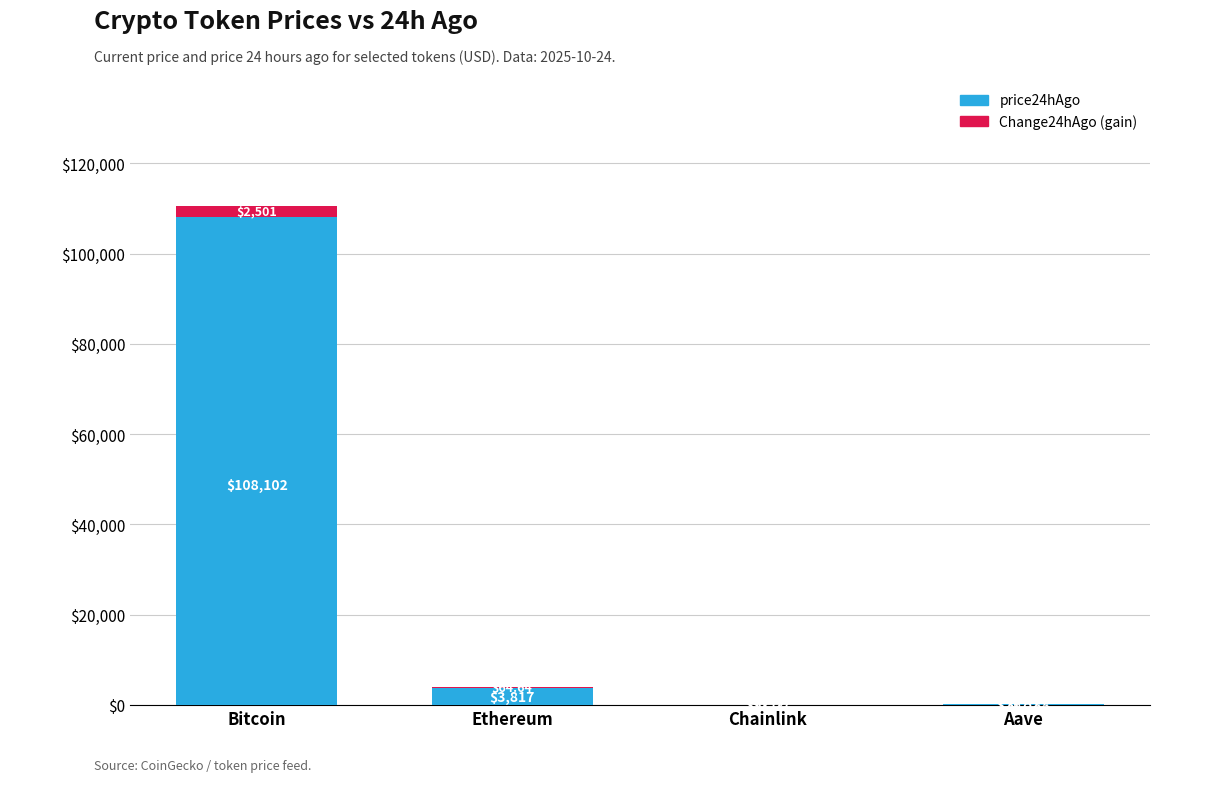

What is the total value across all series at Ethereum?

3882.0